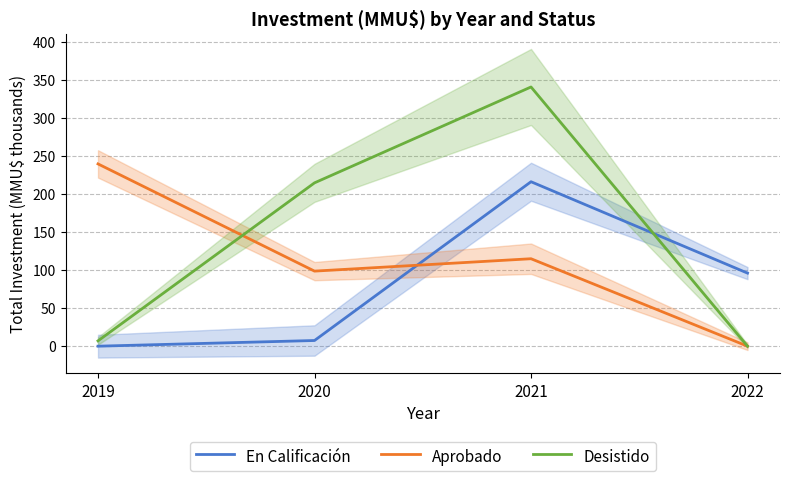

The value of Aprobado at 2019 is 347.2. True or false?

False